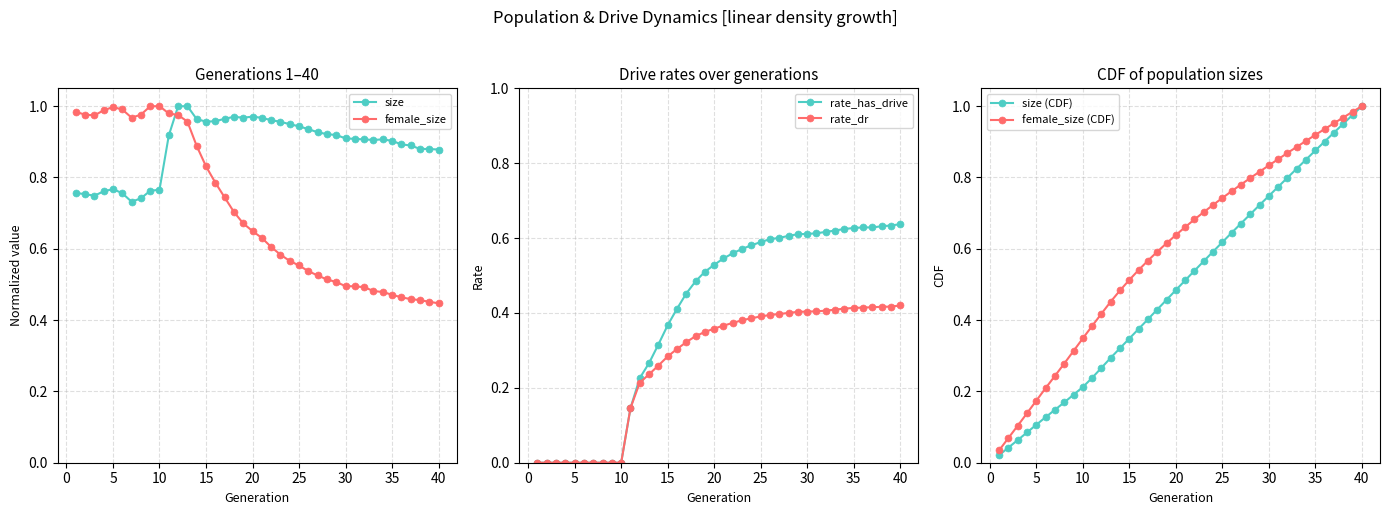

How many times do female_size and size cross each other?

1